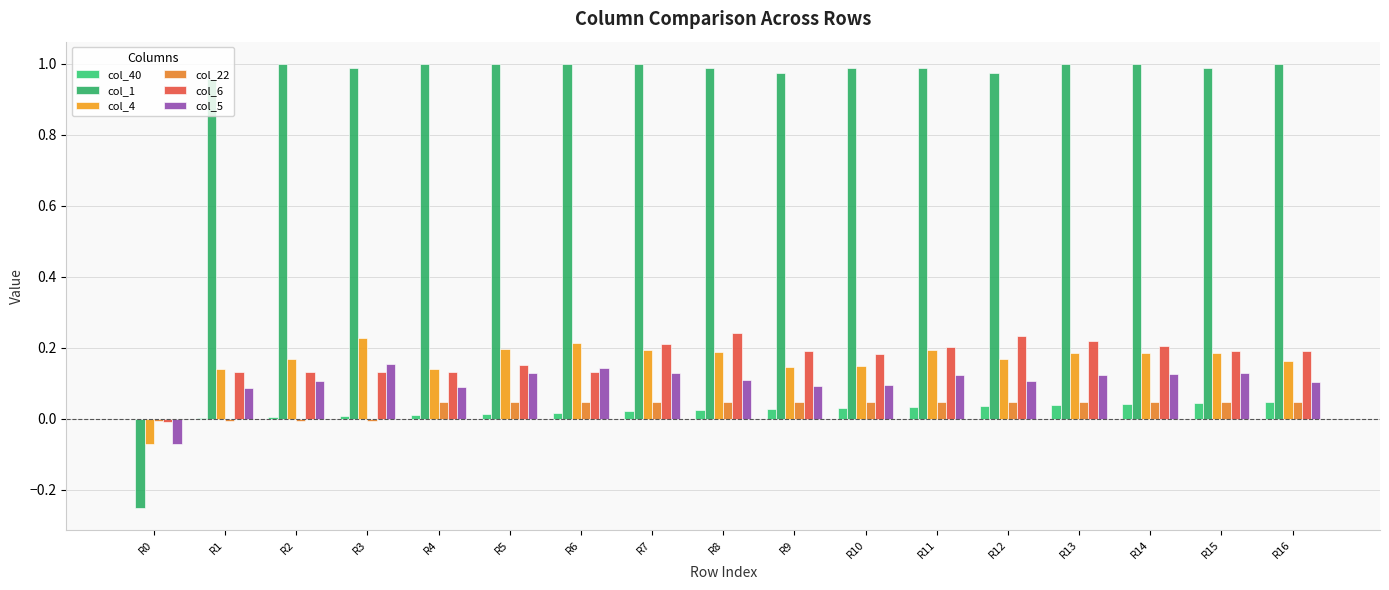

Are the bars horizontal?

No